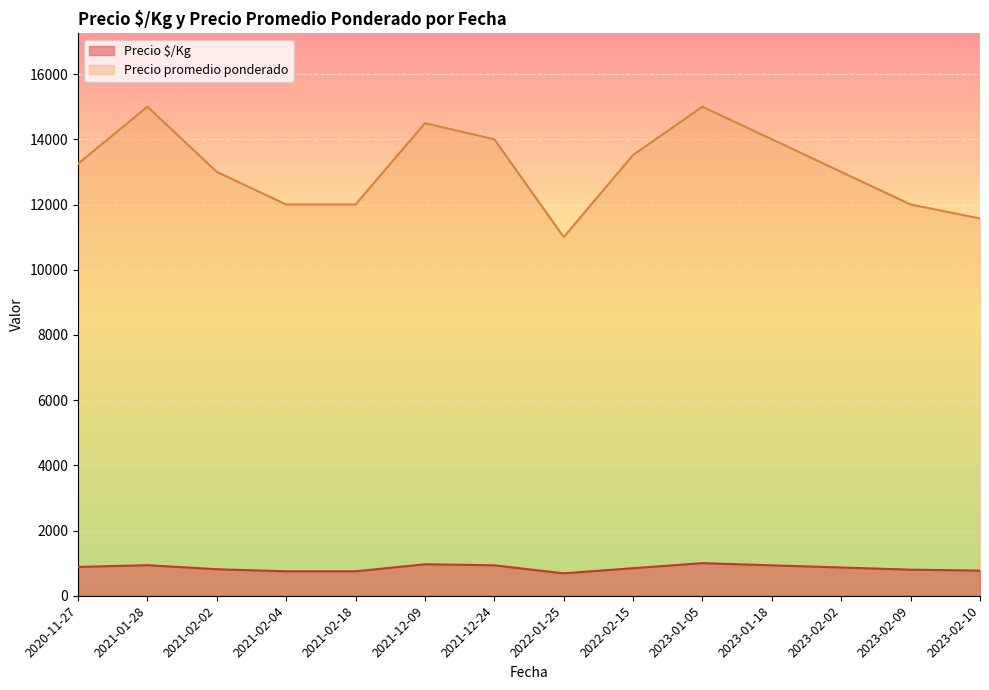

Is the value of Precio $/Kg at 2021-12-24 greater than the value of Precio promedio ponderado at 2023-01-18?

No